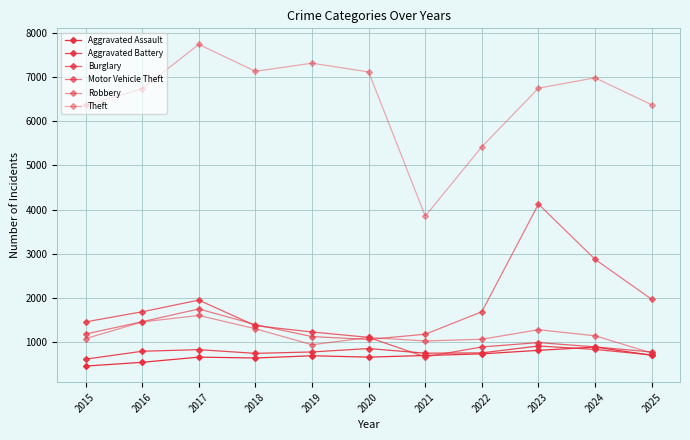

The value of Motor Vehicle Theft at 2017 is 814. True or false?

False